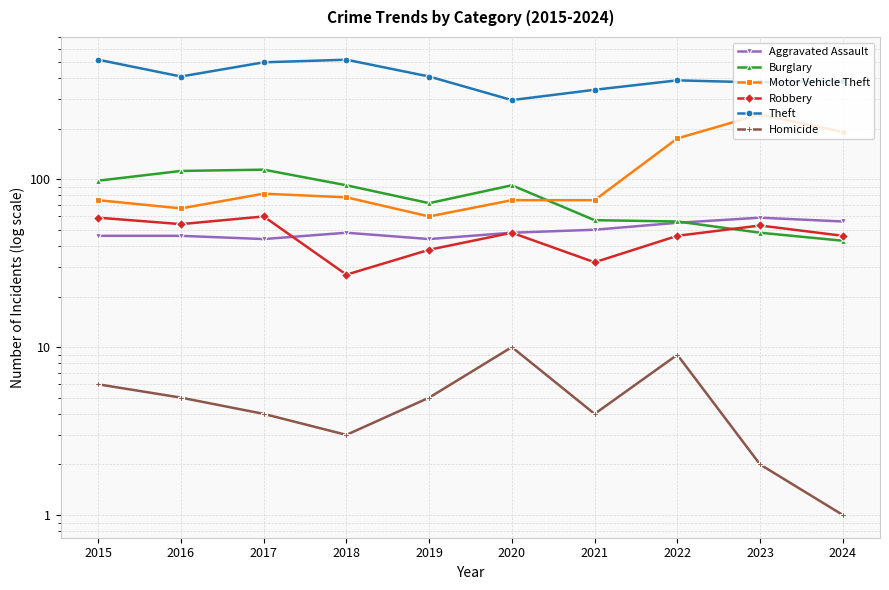

What is the value of the Aggravated Assault point at the 3rd from the left?

44